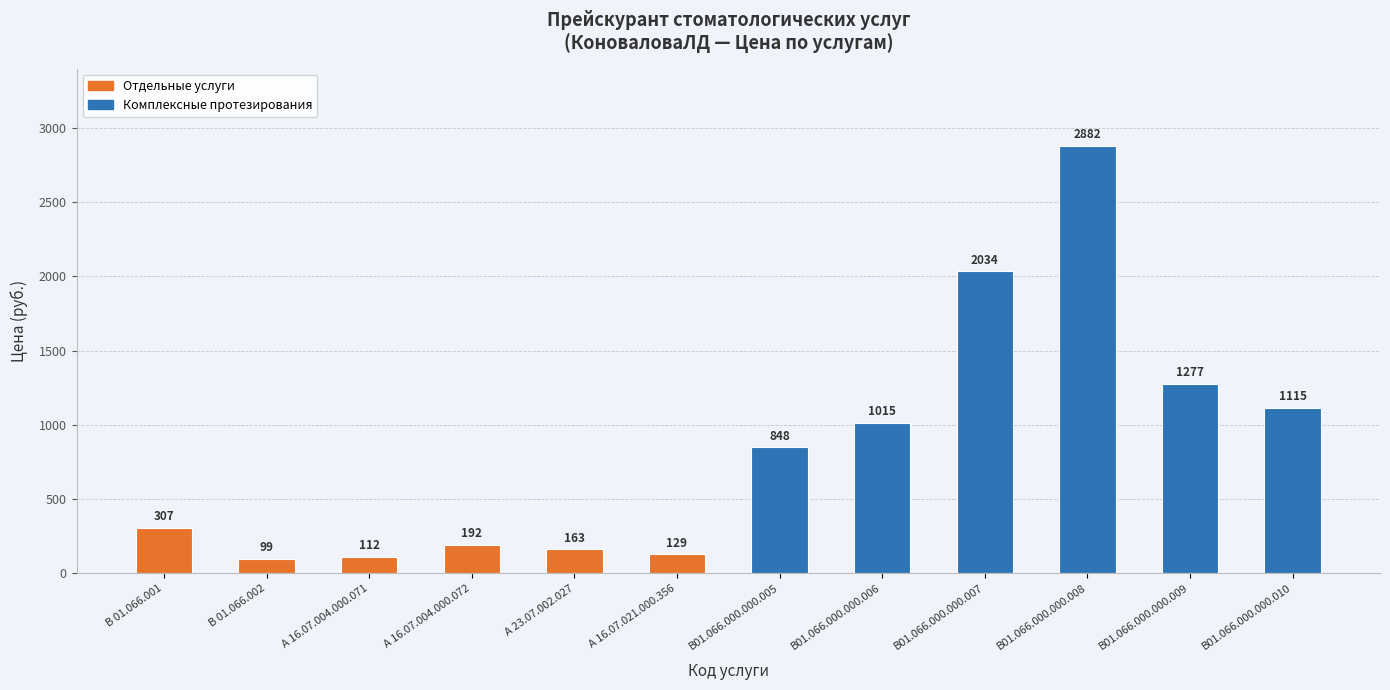

How many data points does each series have?

12